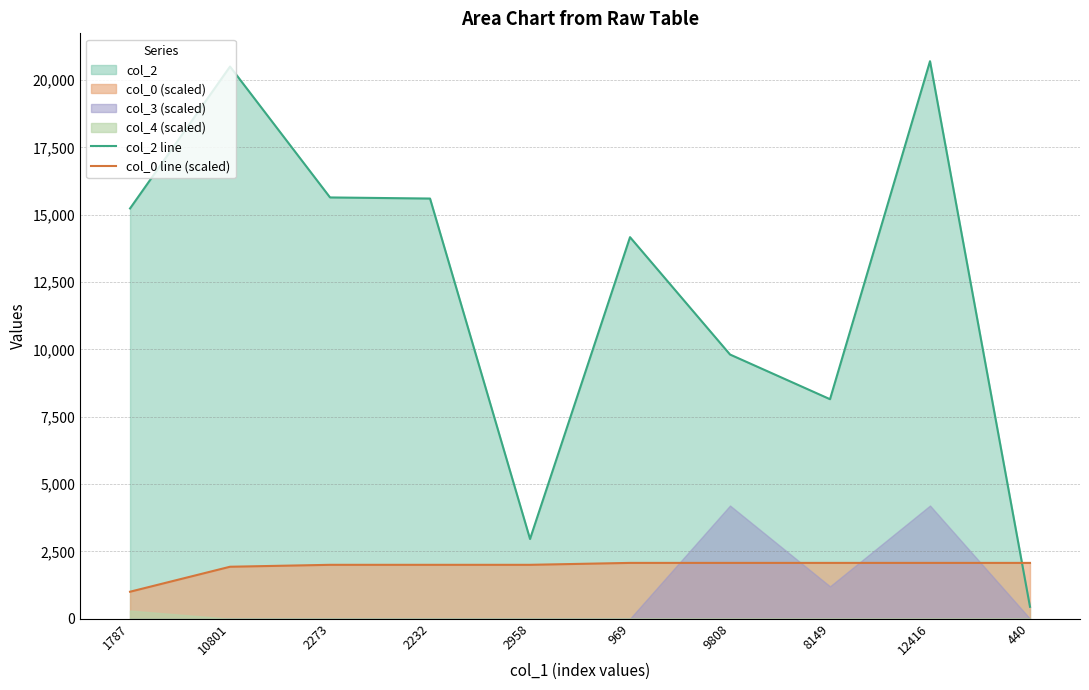

What is the label of the 6th point from the left?

969